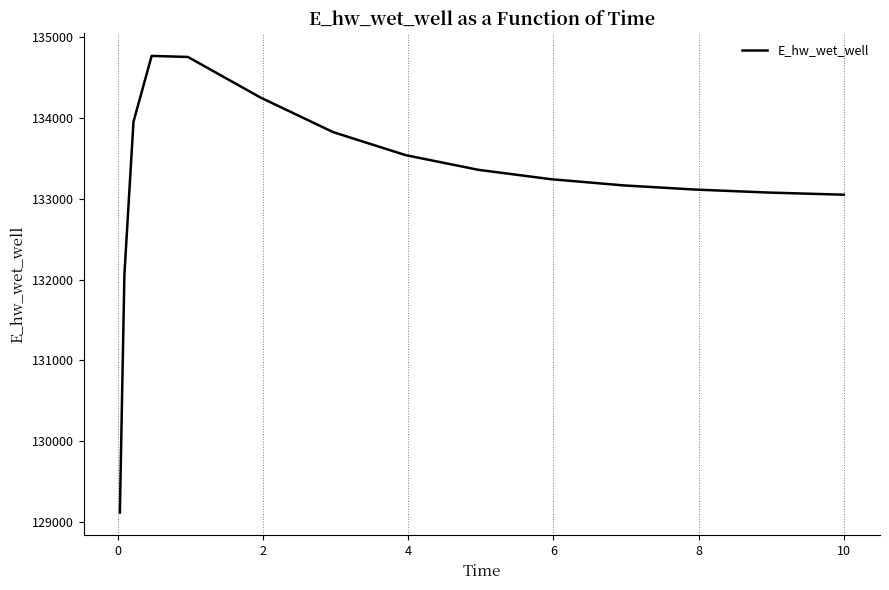

What is the difference between the maximum and minimum values?

5643.1